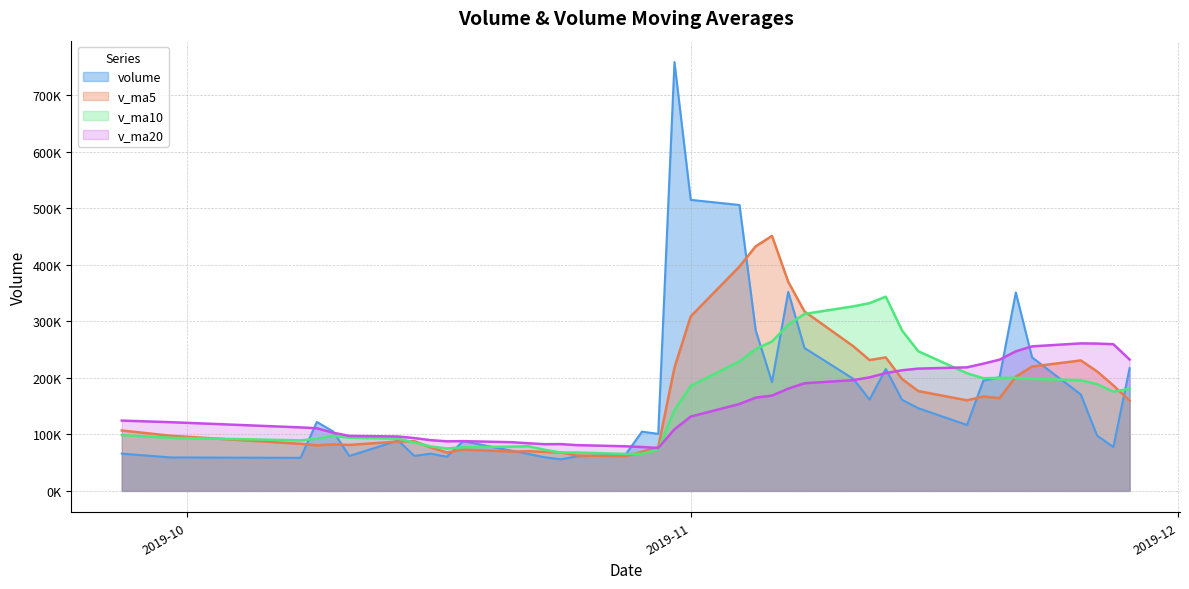

What is the difference between the volume values at 2019-11-21 and 2019-10-31?

407385.9